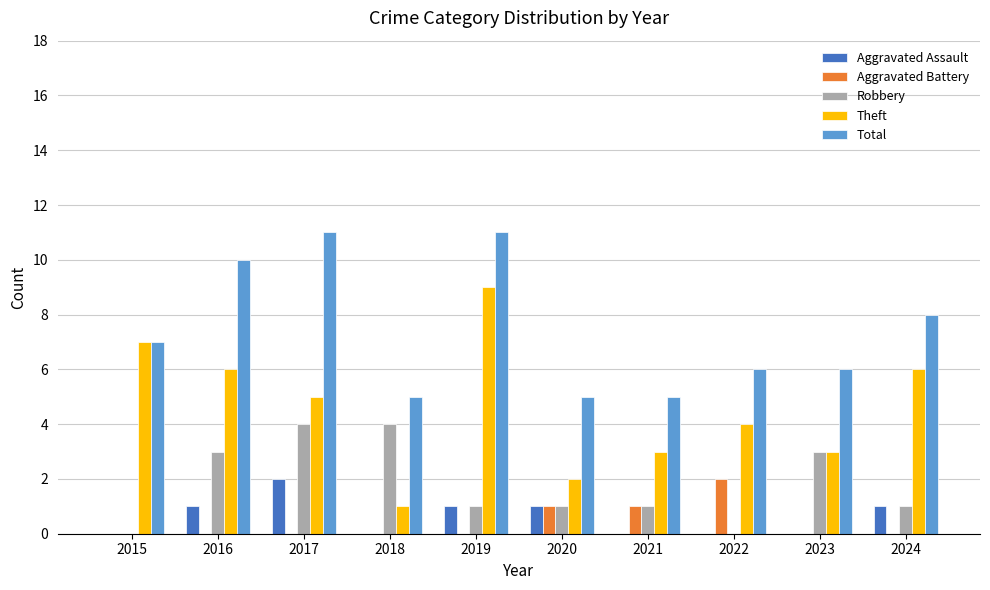

What is the spread (max minus min) of values at 2023?

6